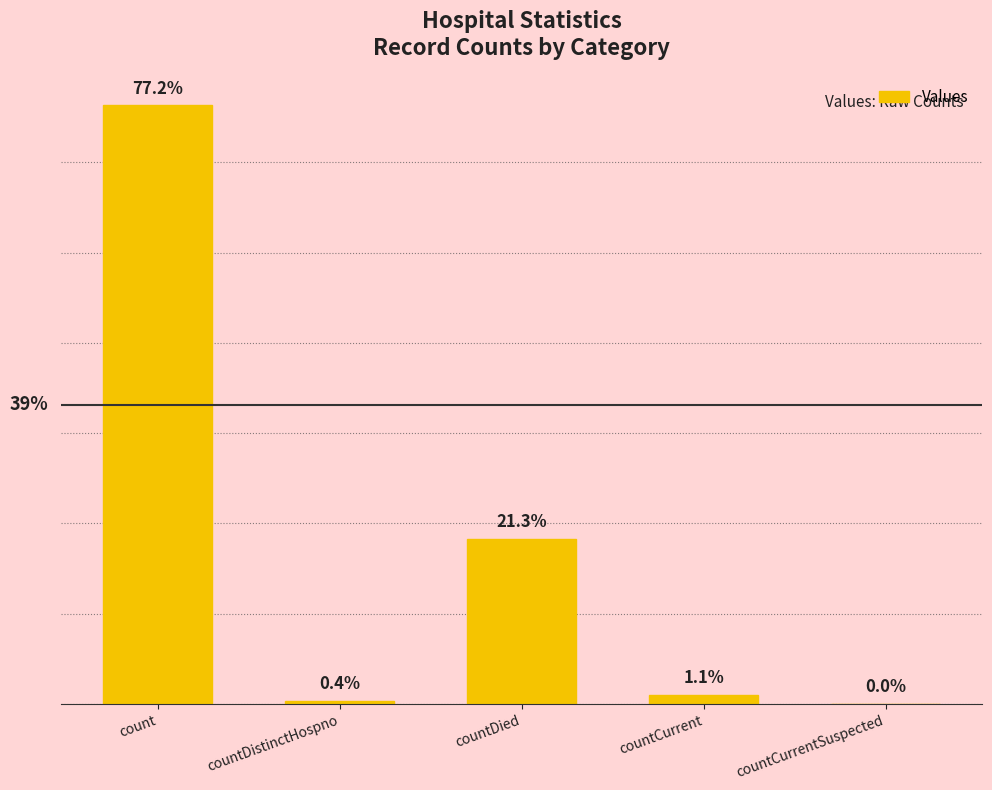

What is the difference between the maximum and minimum values?

13263